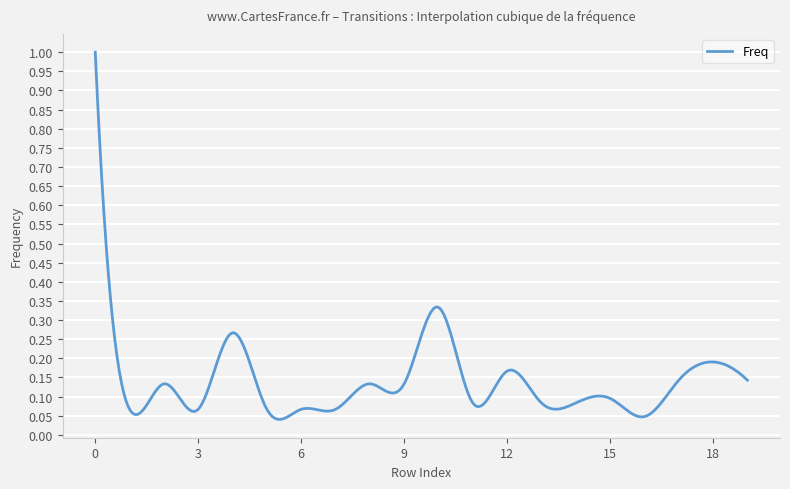

What is the difference between the maximum and minimum values?

1.0